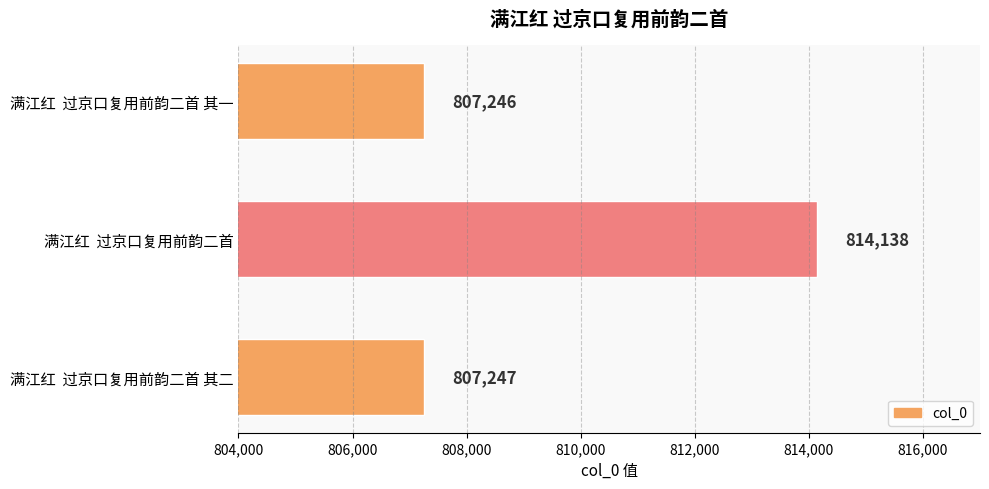

Reading top to bottom, transcribe all the data shown in this chart.

807246	814138	807247